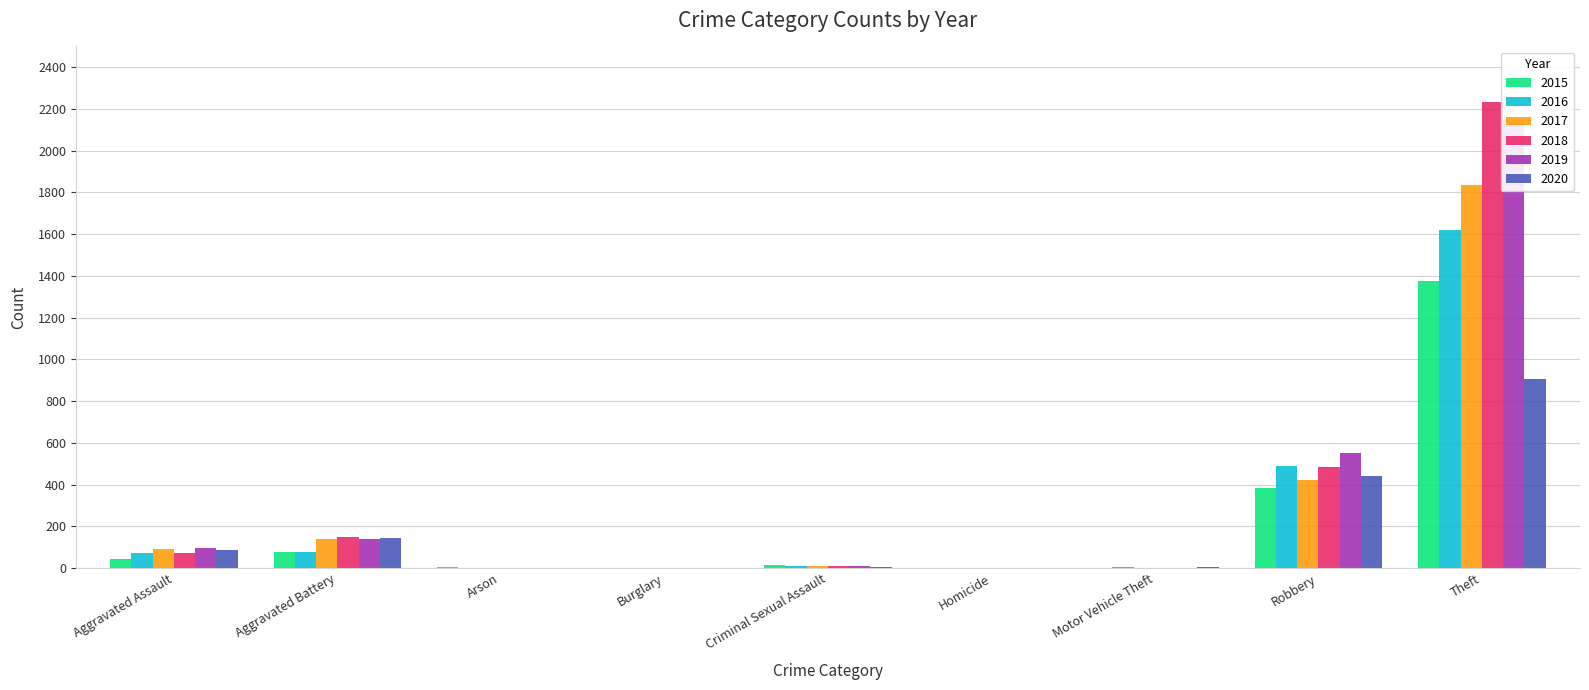

At which label is 2020 closest to 452?

Robbery